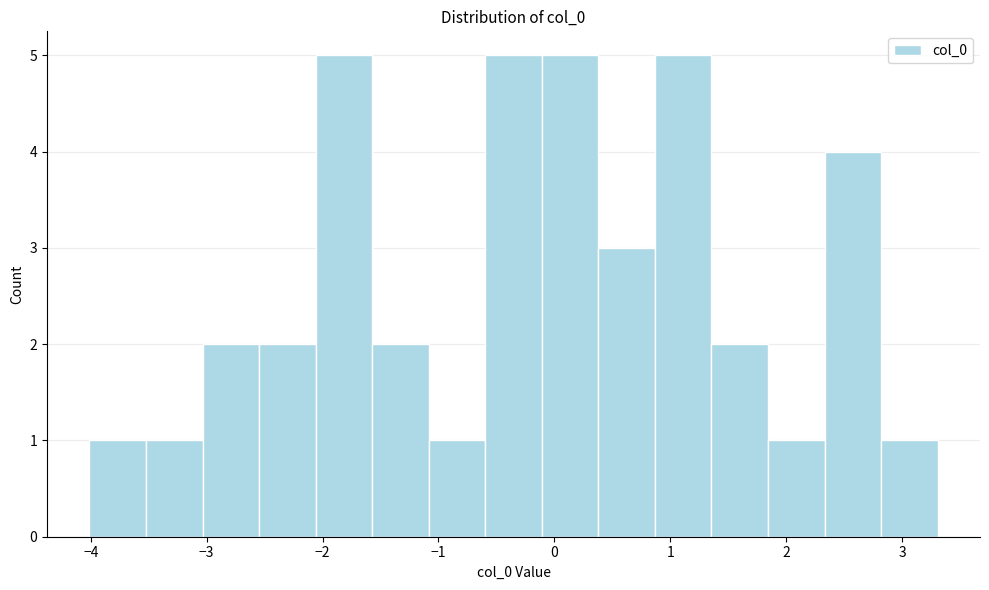

What is the height of the bar covering 0.4 to 0.9 on the x-axis? Neither the bar edges nor the heights are printed on the chart, so give them approximately, as read against the axes.

3